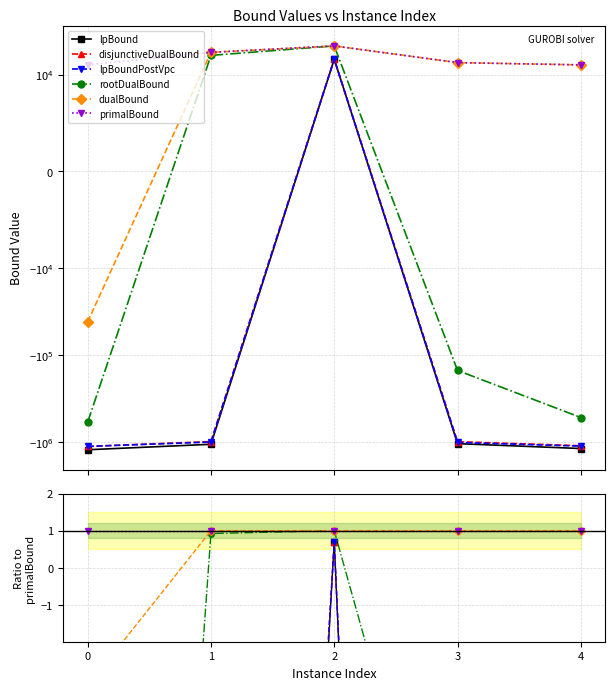

At which label does rootDualBound first exceed -10?

1